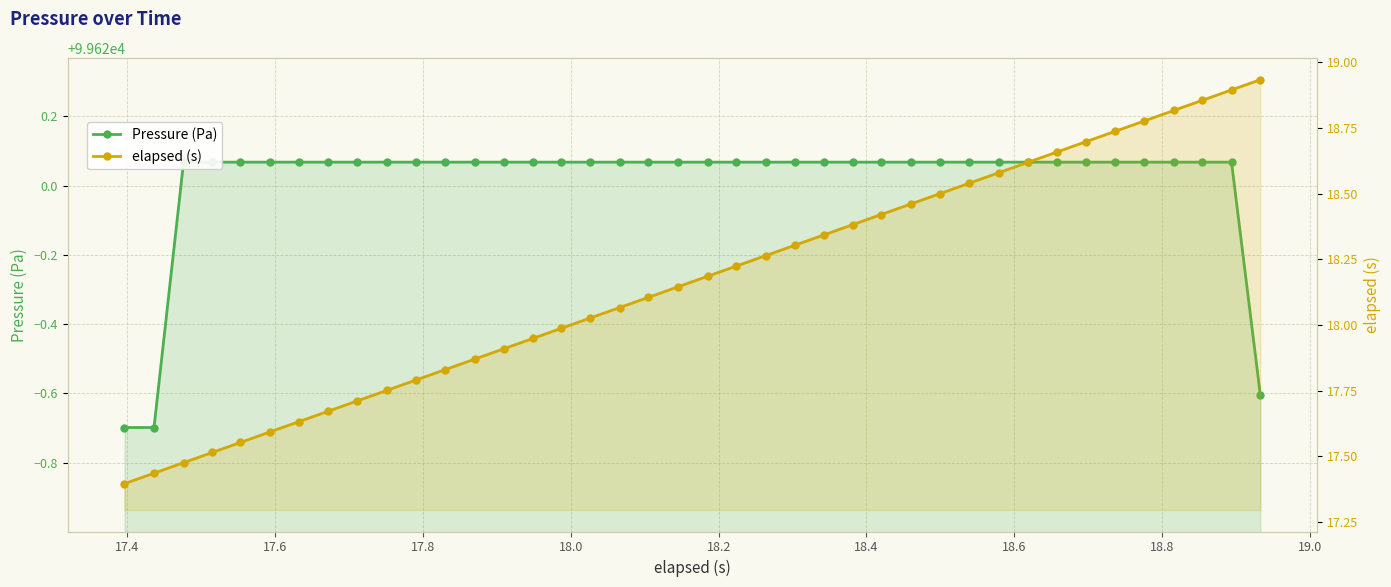

What is the value of the elapsed (s) point at the 2nd from the left?

17.4